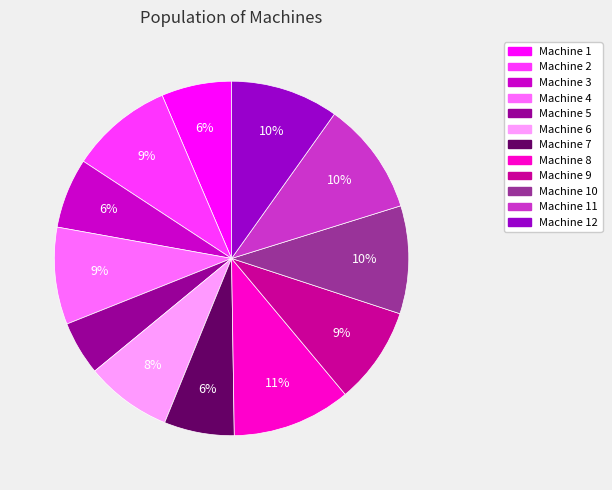

To the nearest percent, what is the average slice percentage?

8%